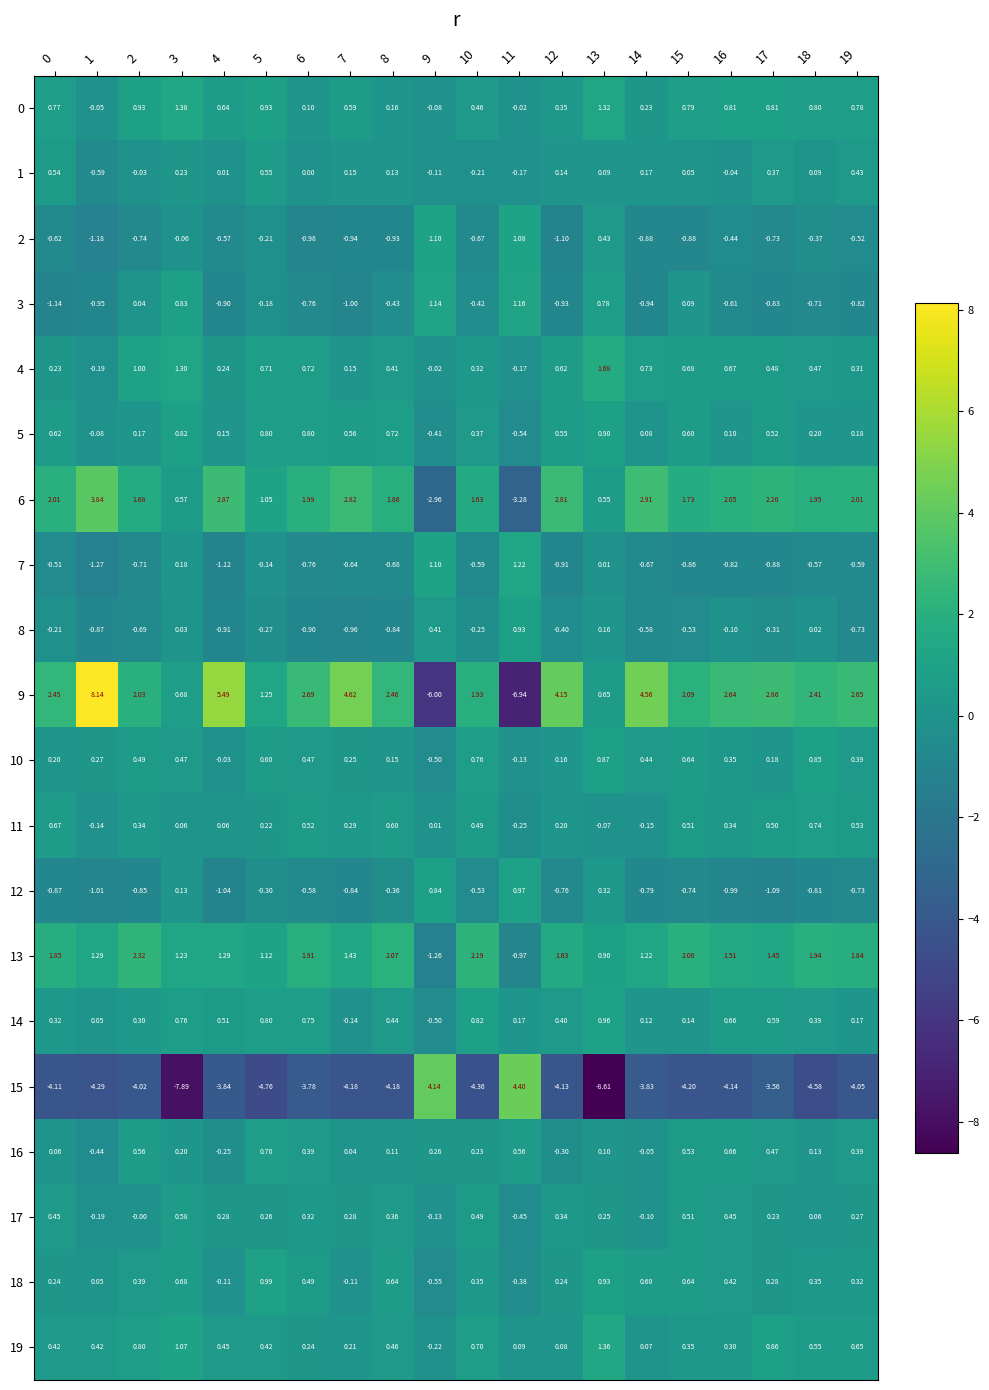

How many series are shown in this chart?

20